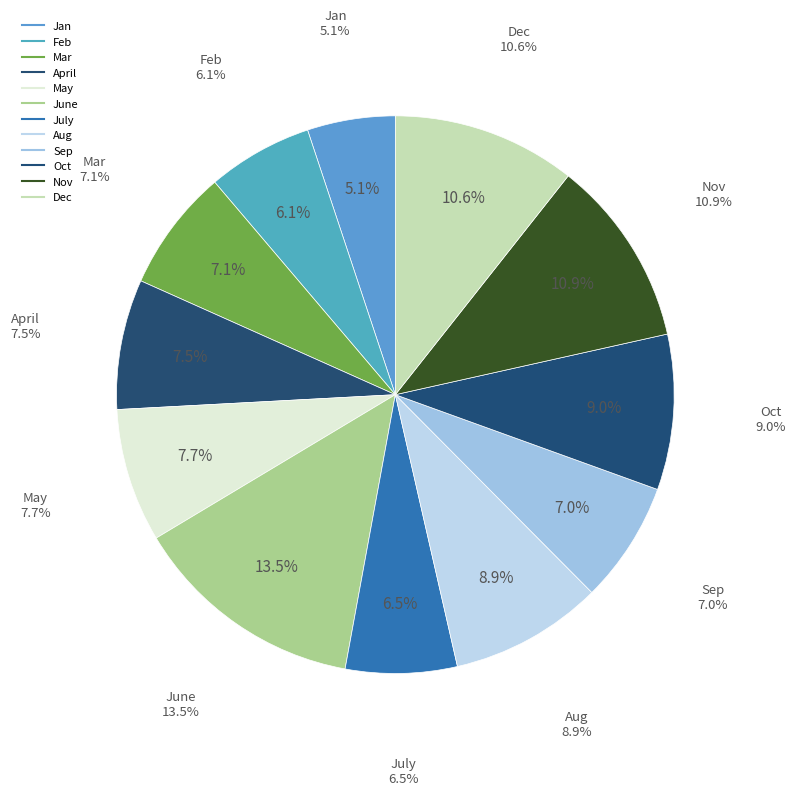

True or false: April accounts for 15% of the total.

False